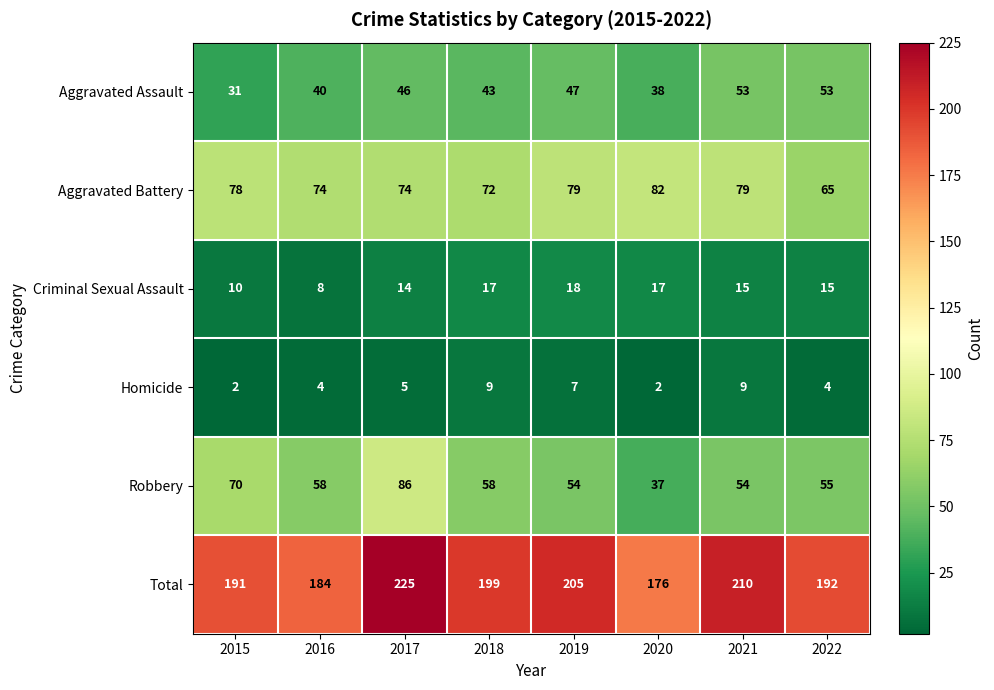

What is the difference between the highest and lowest values at 2016?

180